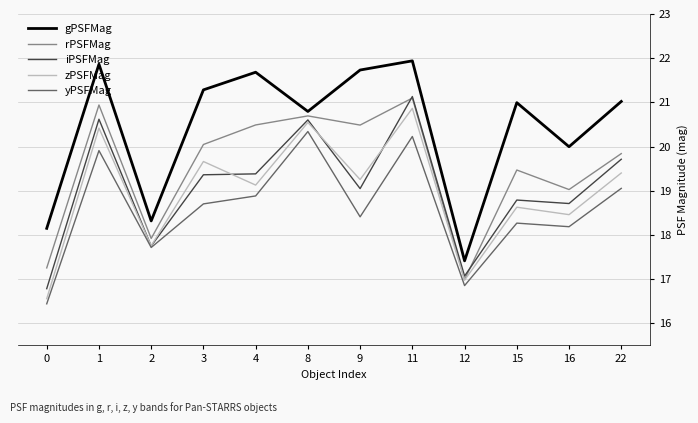

Reading right to left, extract all data points from this chart.

gPSFMag: 22=21.0	16=20.0	15=21.0	12=17.4	11=21.9	9=21.7	8=20.8	4=21.7	3=21.3	2=18.3	1=21.9	0=18.1
rPSFMag: 22=19.8	16=19.0	15=19.5	12=17.0	11=21.1	9=20.5	8=20.7	4=20.5	3=20.0	2=17.9	1=20.9	0=17.3
iPSFMag: 22=19.7	16=18.7	15=18.8	12=17.1	11=21.1	9=19.0	8=20.6	4=19.4	3=19.4	2=17.7	1=20.6	0=16.8
zPSFMag: 22=19.4	16=18.5	15=18.6	12=17.0	11=20.9	9=19.3	8=20.5	4=19.1	3=19.7	2=17.8	1=20.4	0=16.6
yPSFMag: 22=19.1	16=18.2	15=18.3	12=16.9	11=20.2	9=18.4	8=20.3	4=18.9	3=18.7	2=17.7	1=19.9	0=16.4